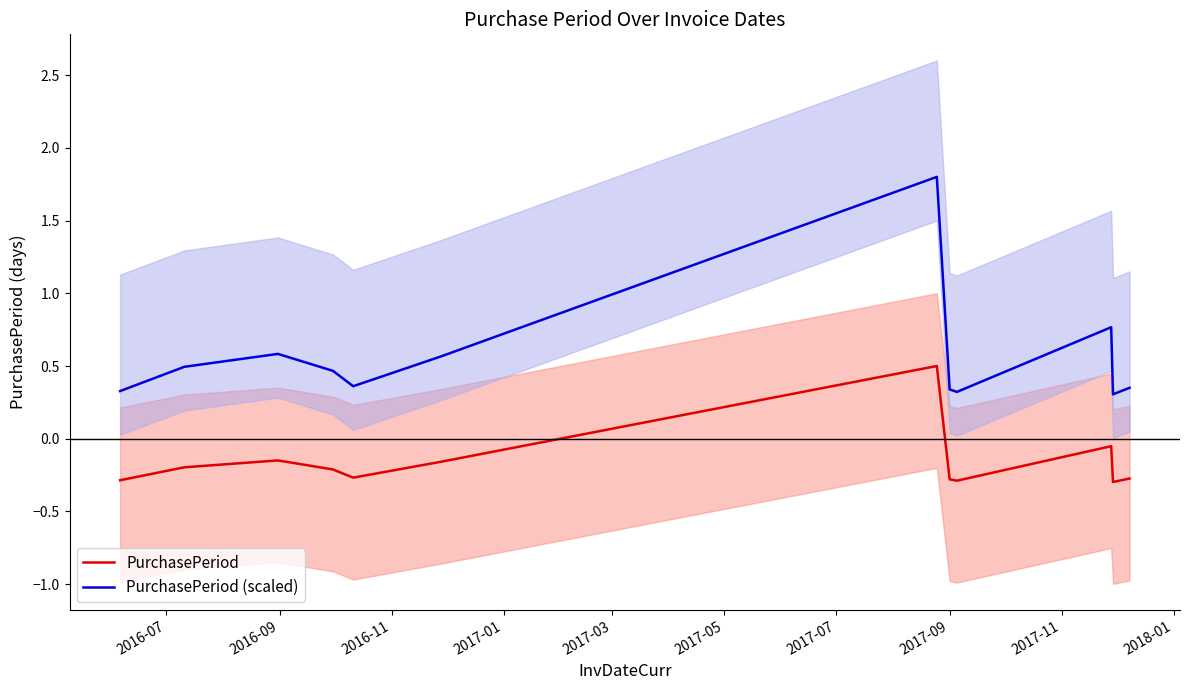

What is the lowest value of the PurchasePeriod series?

-0.3